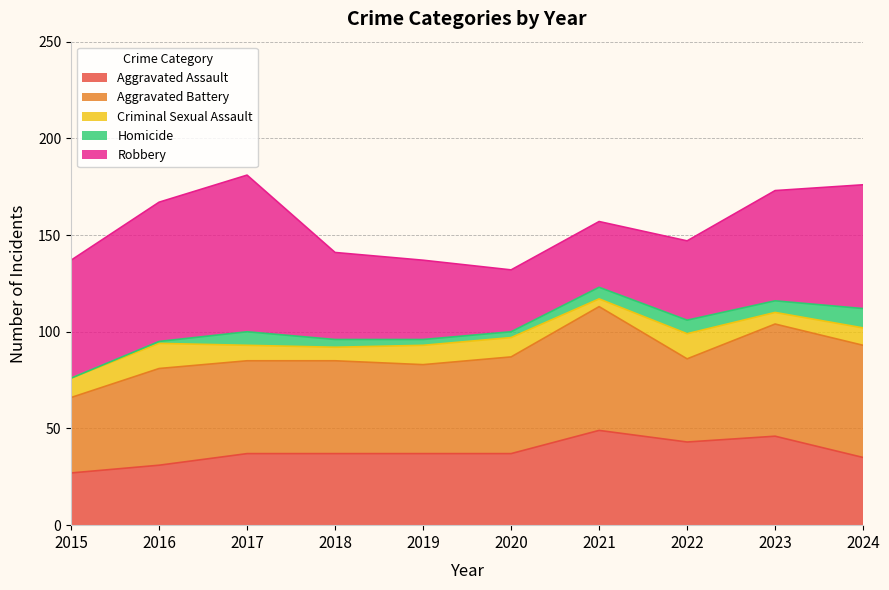

Read the Robbery value at 2016, to the nearest 10.

70